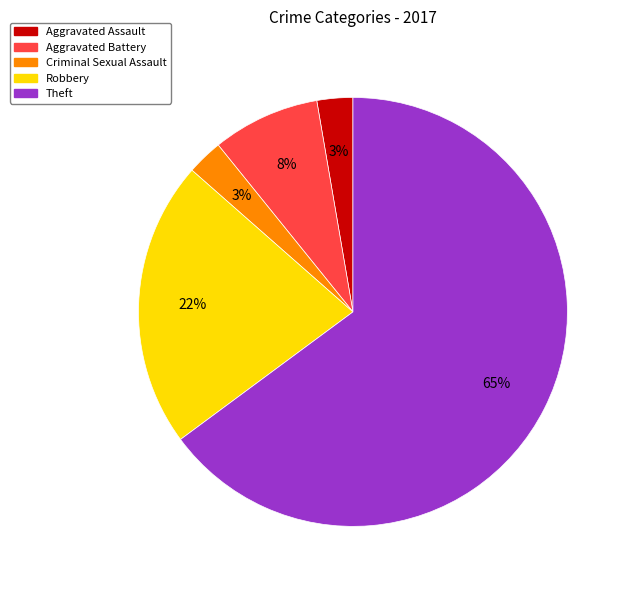

To the nearest percent, what is the average slice percentage?

20%